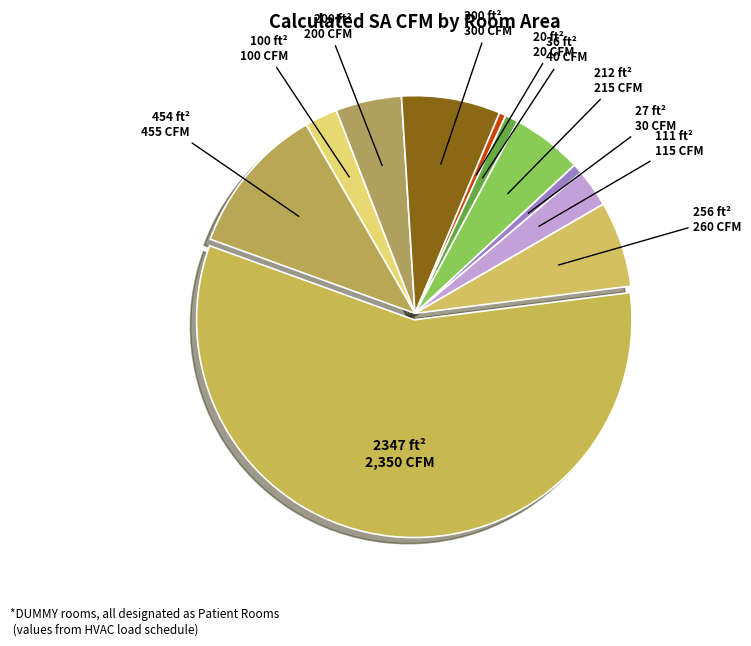

What is the majority slice?

2347 ft²